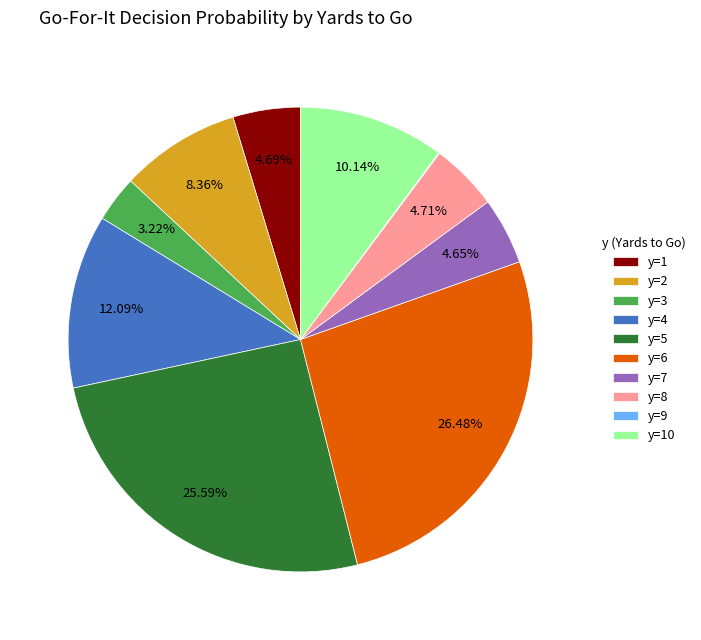

Does y=3 represent more than half of the total?

No